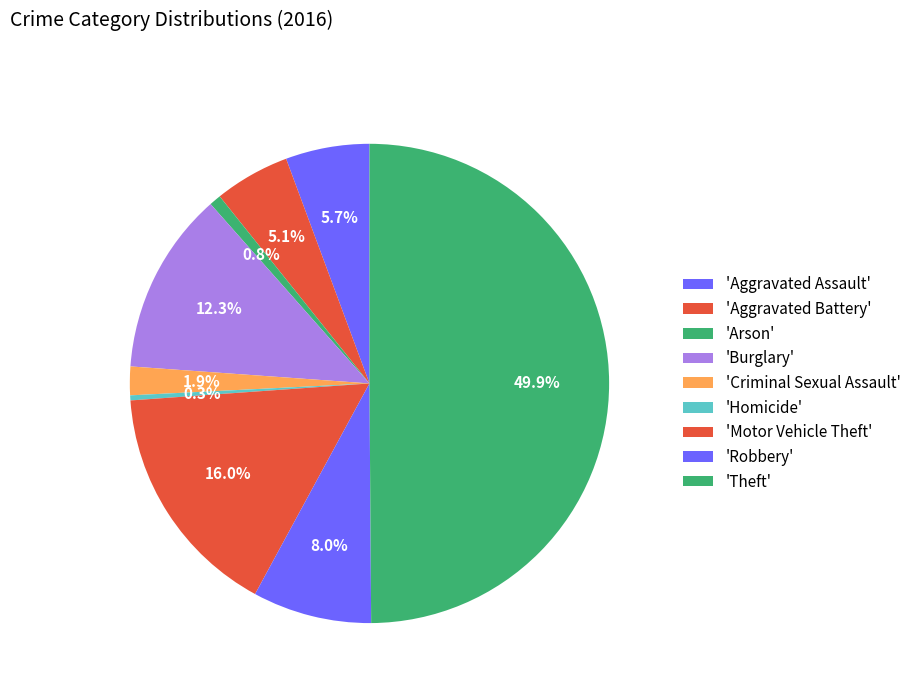

Count the number of slices in the pie.

9